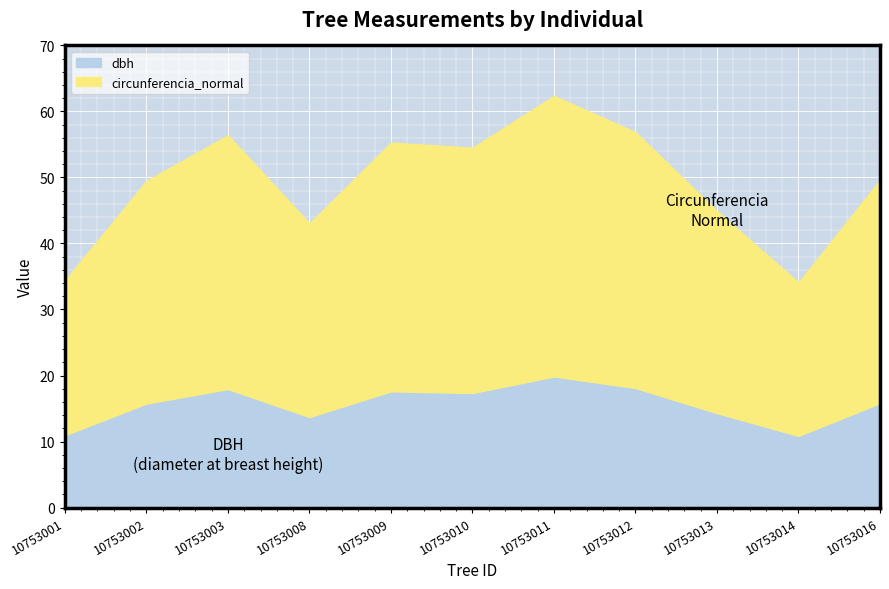

What is the difference between the highest and lowest values at 10753011?

42.5